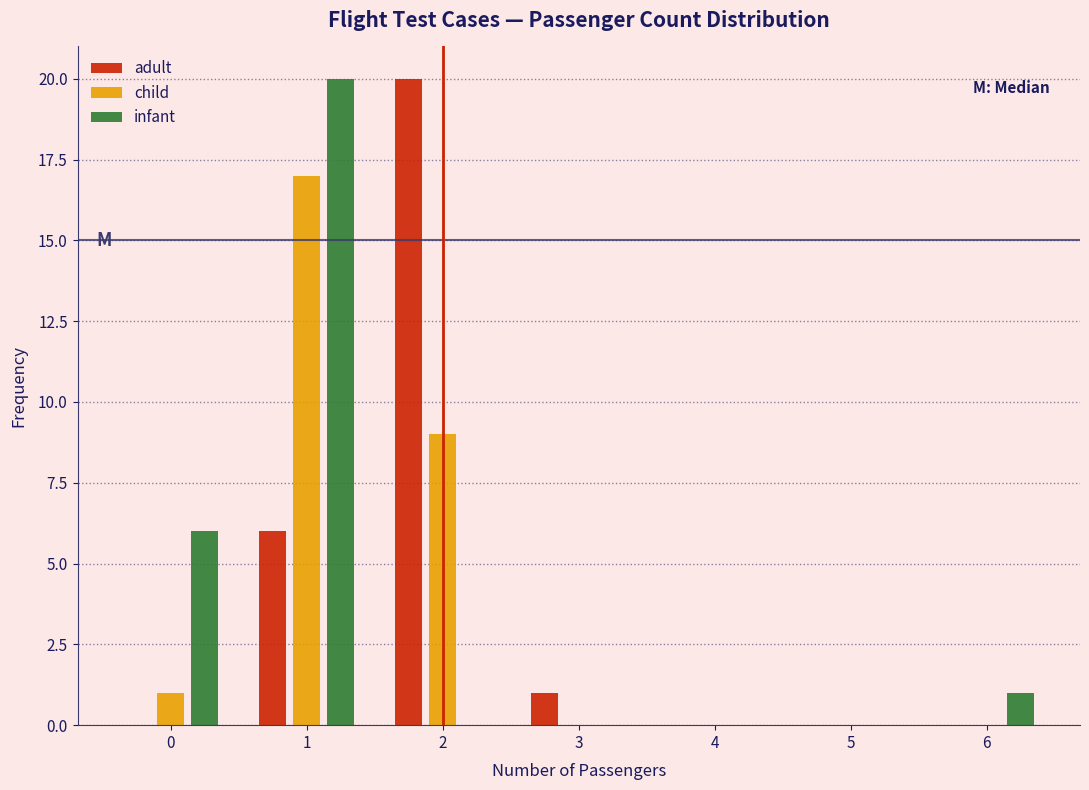

Reading left to right, list every range on the x-axis with the height of the bar of each series over it. The values are not printed on the chart, so give them approximately, as read against the axis.

-0.5 to 0.5: adult=0	child=1	infant=6
0.5 to 1.5: adult=6	child=17	infant=20
1.5 to 2.5: adult=20	child=9	infant=0
2.5 to 3.5: adult=1	child=0	infant=0
3.5 to 4.5: adult=0	child=0	infant=0
4.5 to 5.5: adult=0	child=0	infant=0
5.5 to 6.5: adult=0	child=0	infant=1